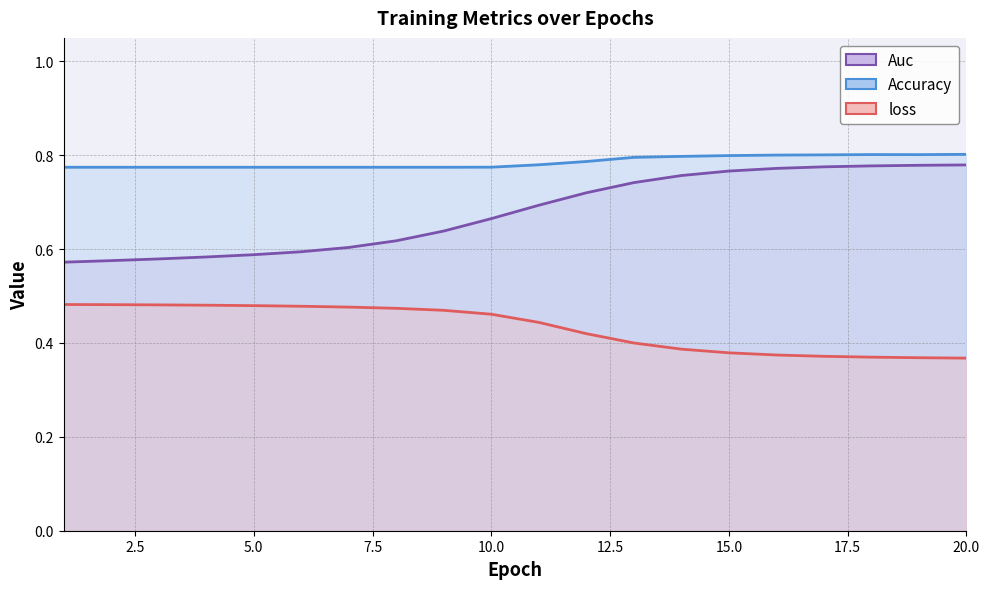

Which series changed the most between 9 and 15?

Auc